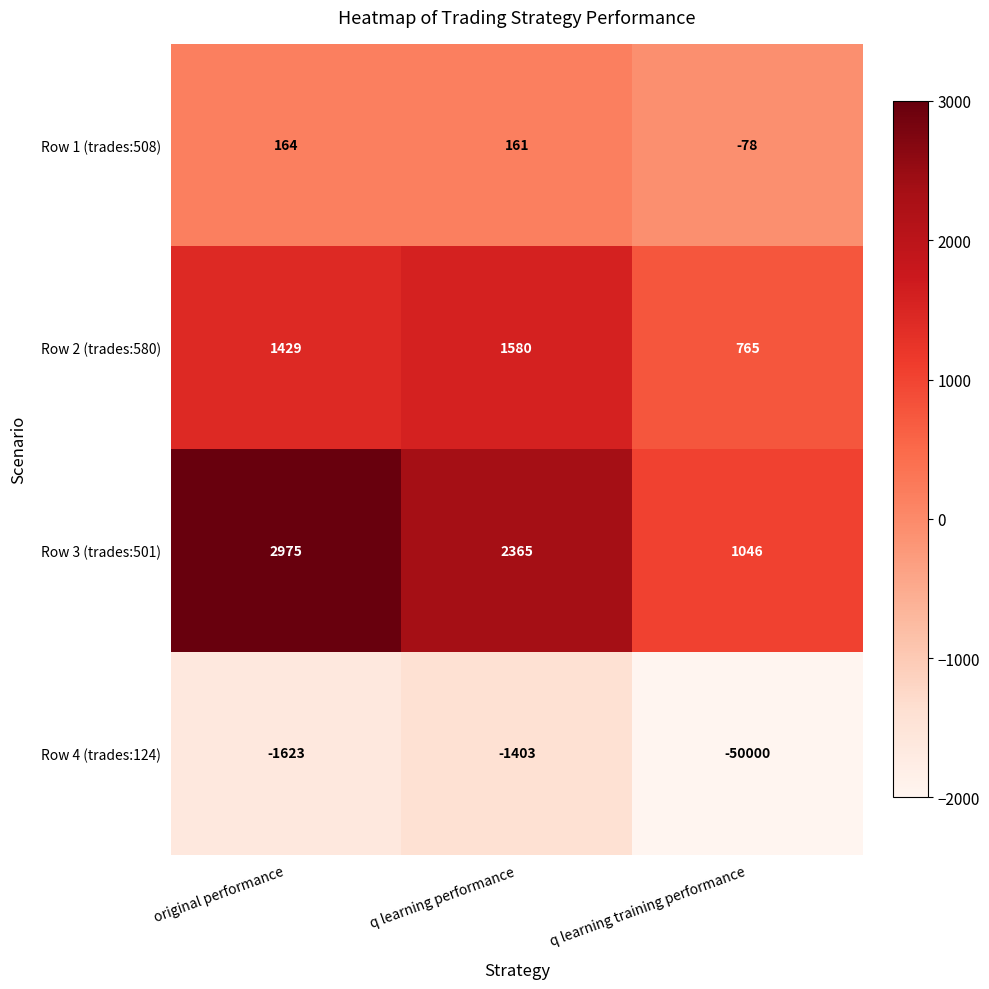

Which category has the highest value in the Row 4 (trades:124) series?

q learning performance